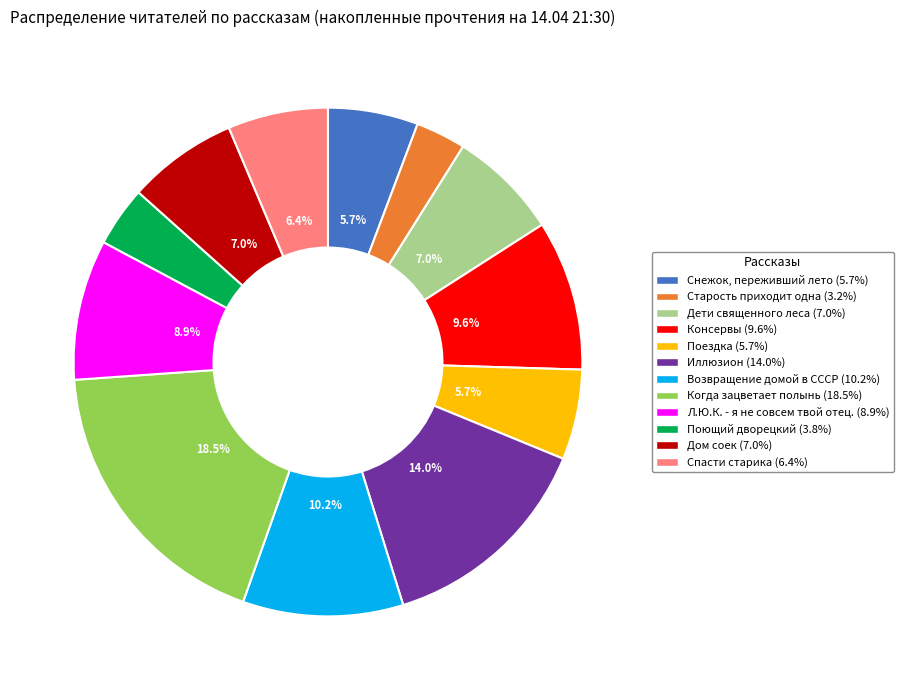

Do Поездка (5.7%) and Возвращение домой в СССР (10.2%) together represent more than half of the pie?

No